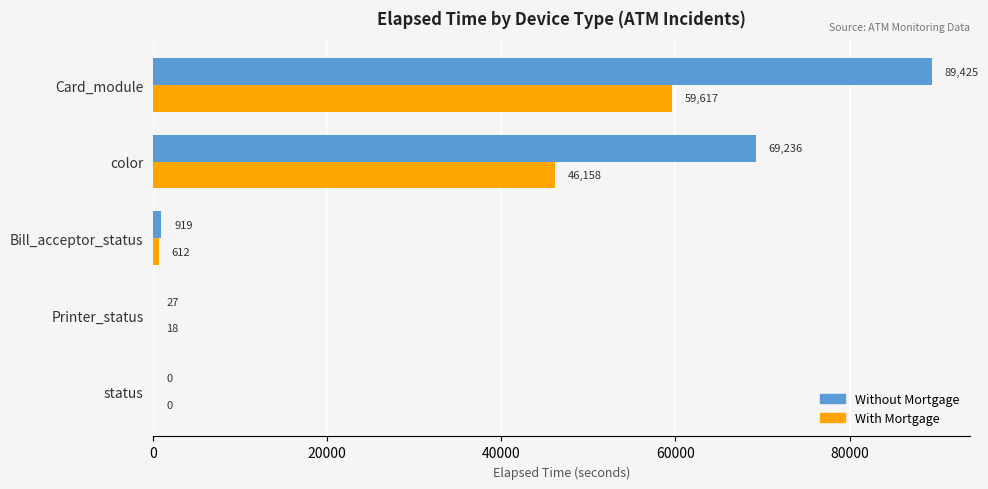

What value does the Without Mortgage series have at color?

69236